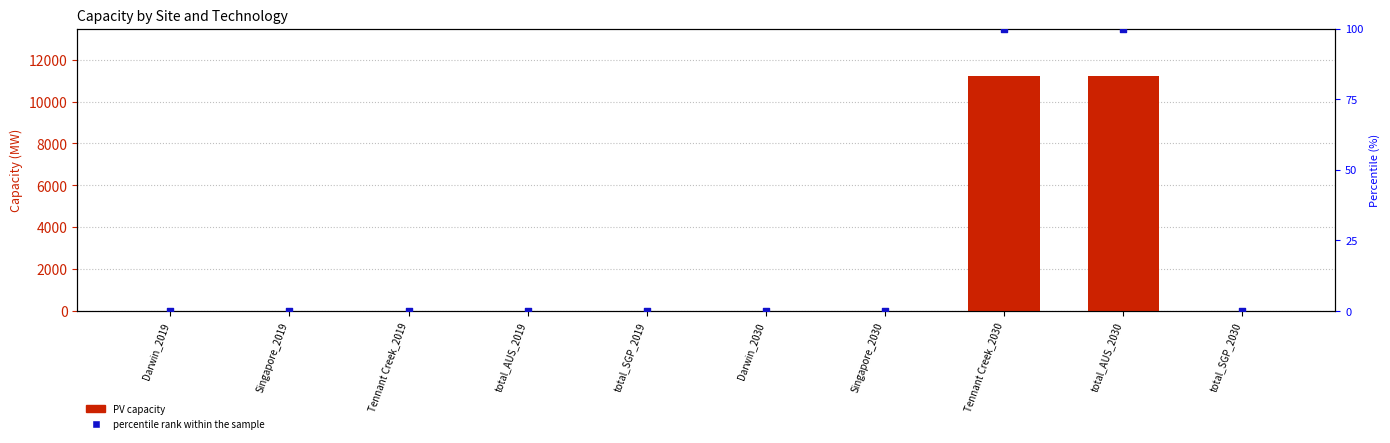

At how many categories does at least one series exceed 993?

2